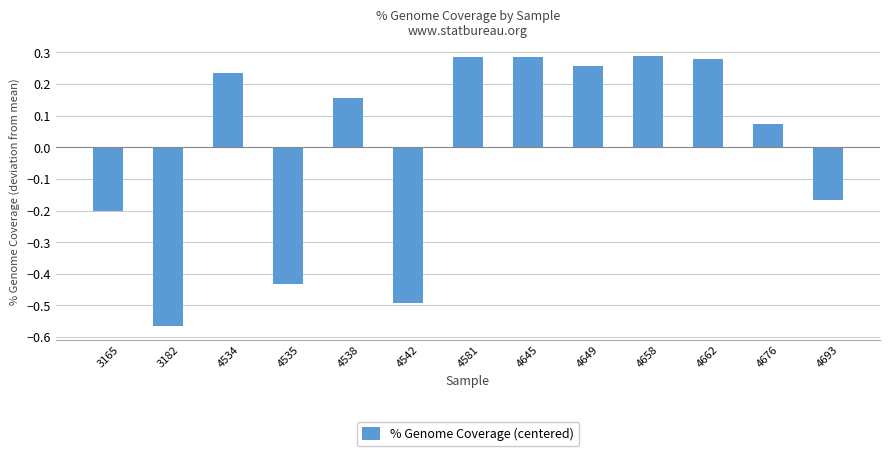

Which category has the lowest value across all series?

3182